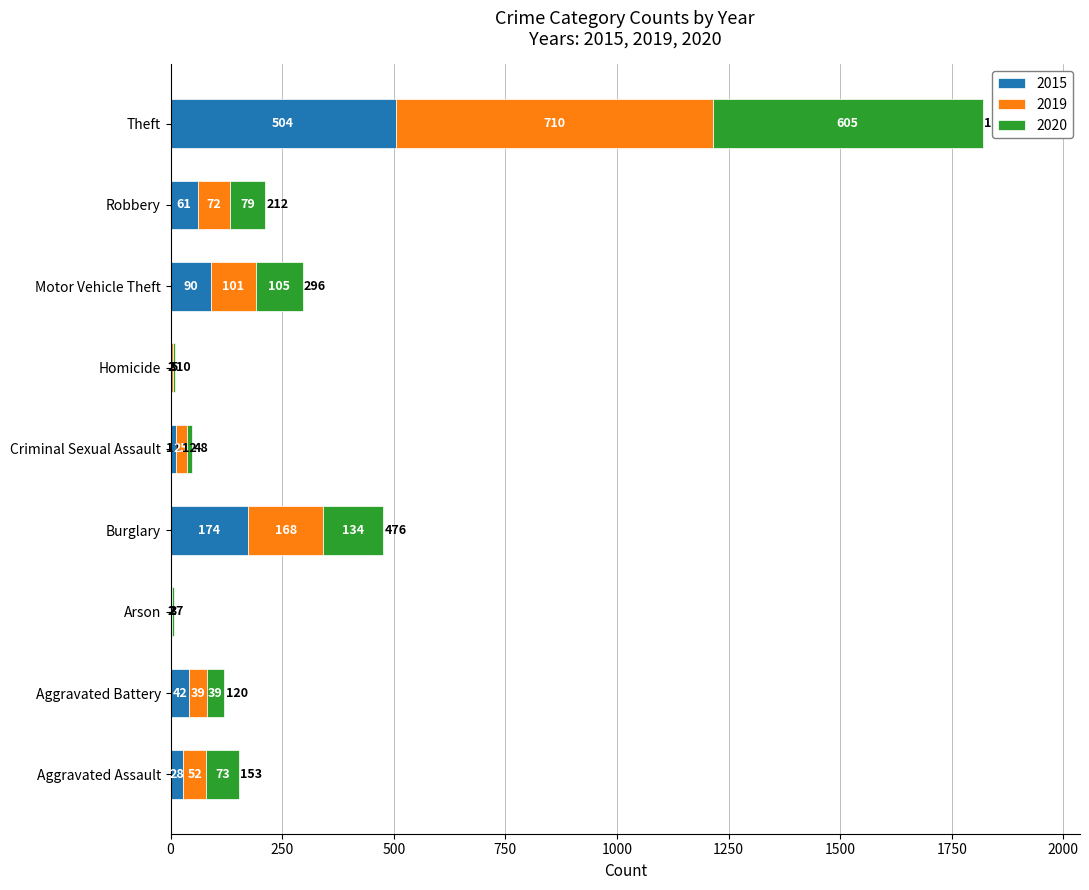

At which label does 2015 reach its peak?

Theft